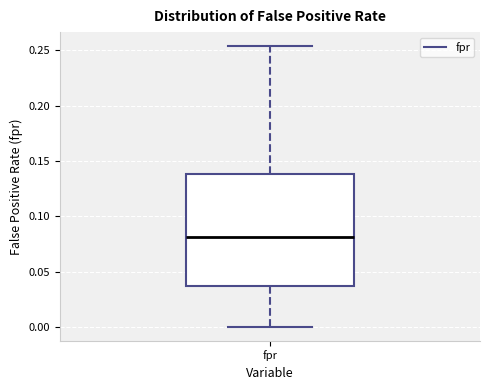

Where does the lower whisker of the box for fpr end on the y-axis? The values are not printed on the chart, so give them approximately, as read against the axis.

0.000